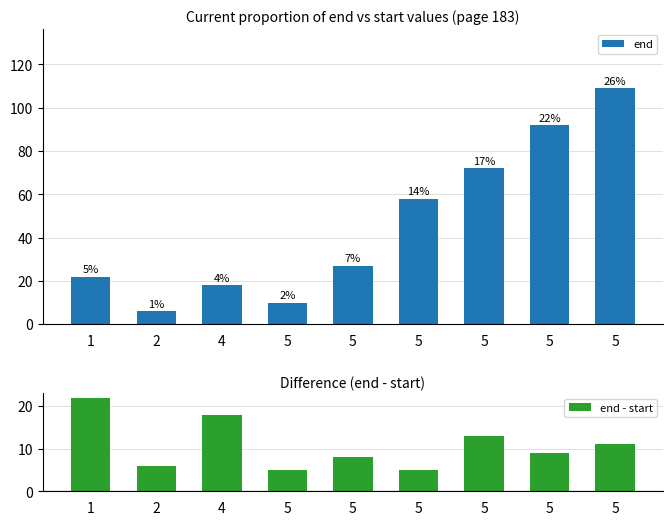

What is the maximum value shown in the chart?

109